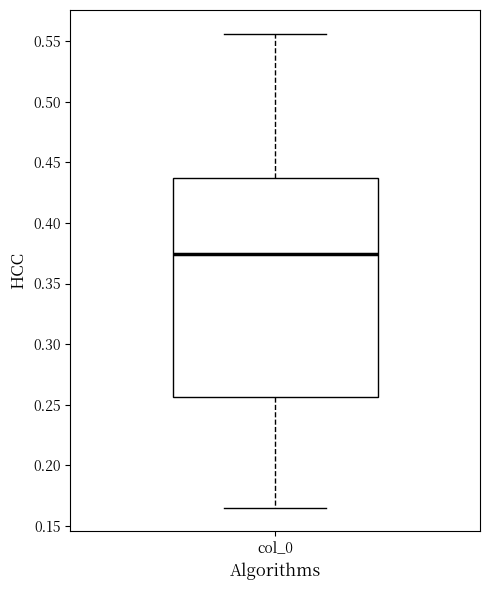

Where is the upper edge of the box for col_0 on the y-axis? The values are not printed on the chart, so give them approximately, as read against the axis.

0.435